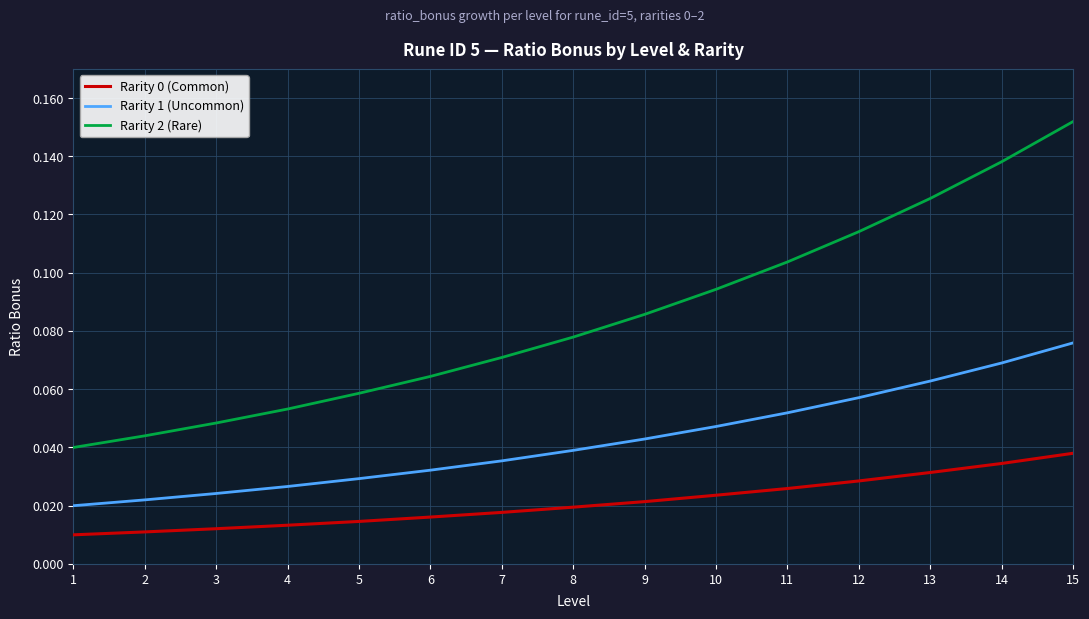

At which category is the sum across all series the highest?

15